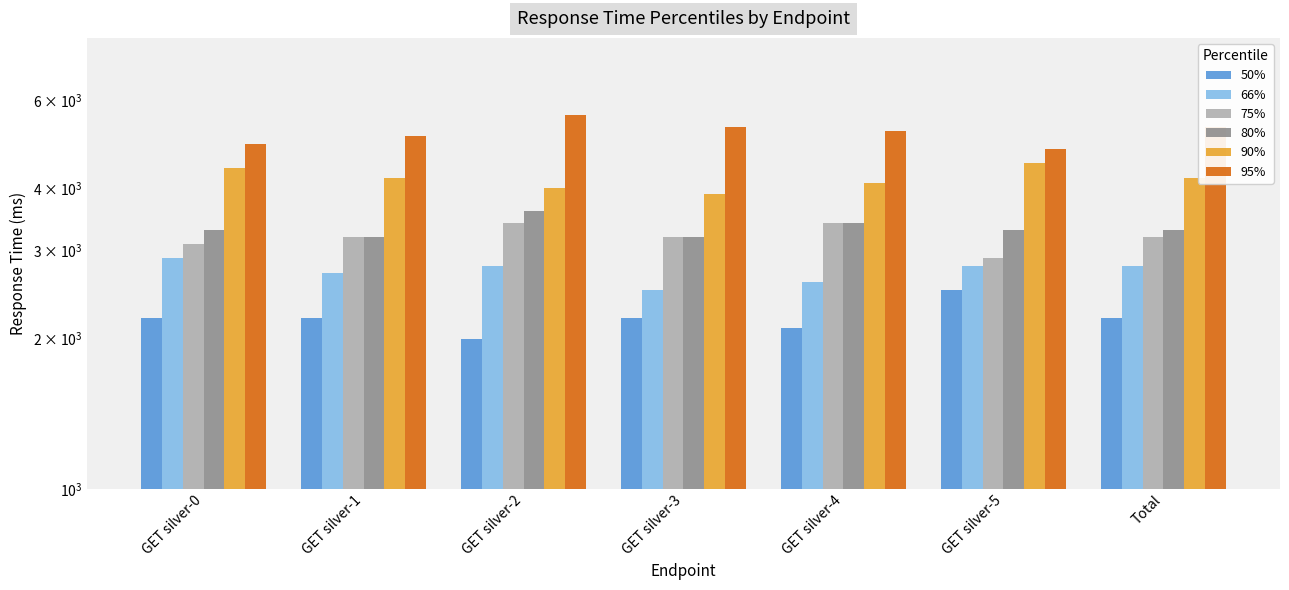

What is the value of the 75% bar at the 2nd from the left?

3200